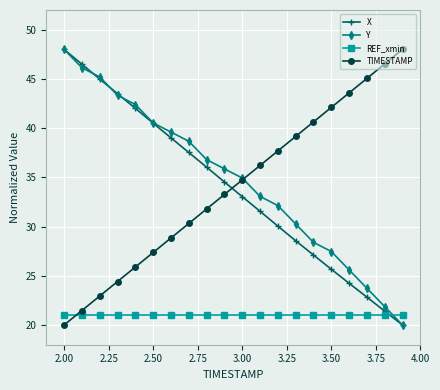

True or false: REF_xmin and Y intersect in this chart.

True